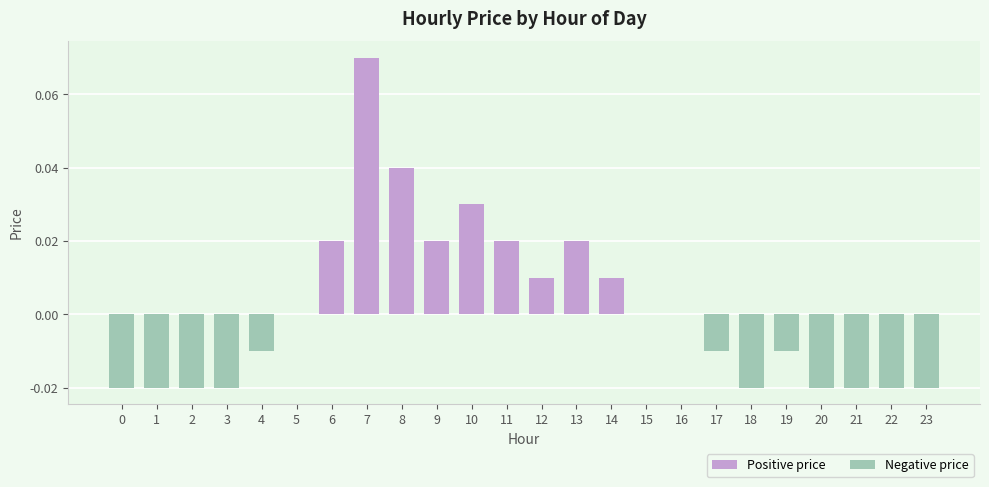

Which series has the largest range (max minus min)?

Positive price